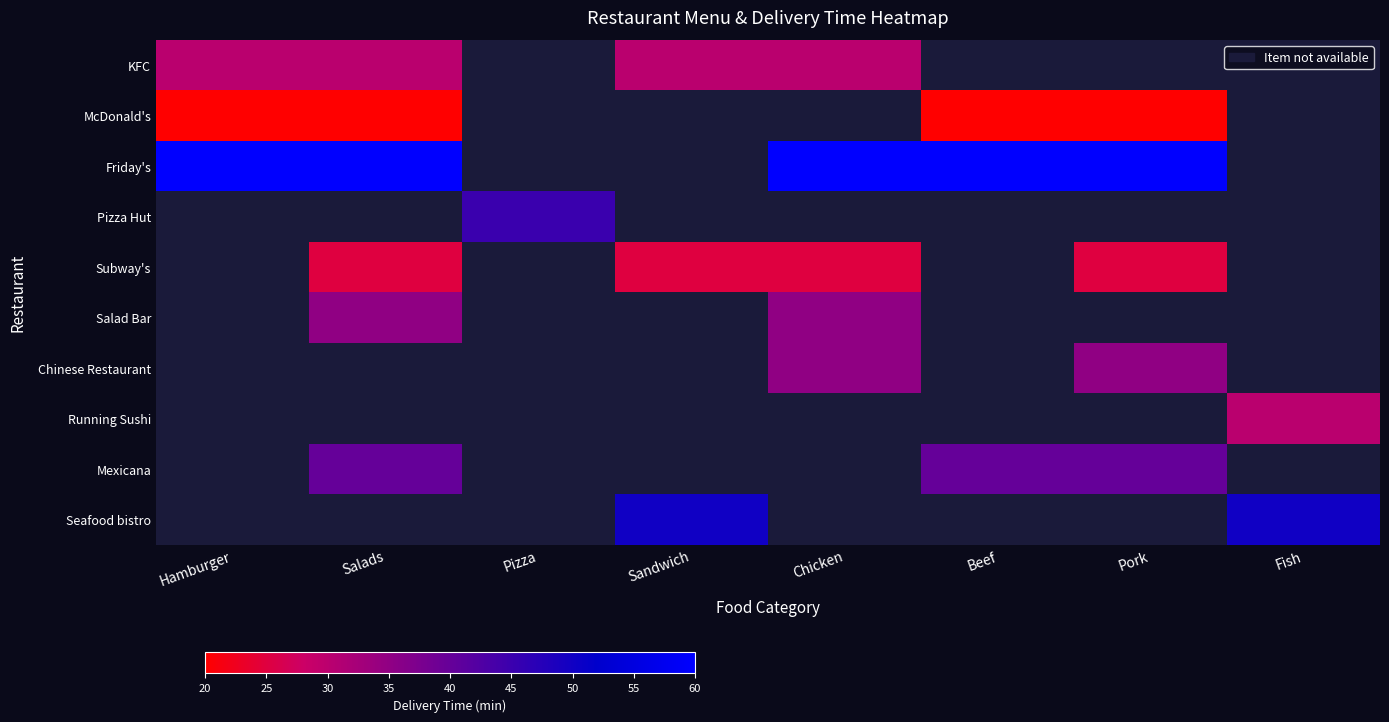

Where does the Subway's series first go above 12?

Salads